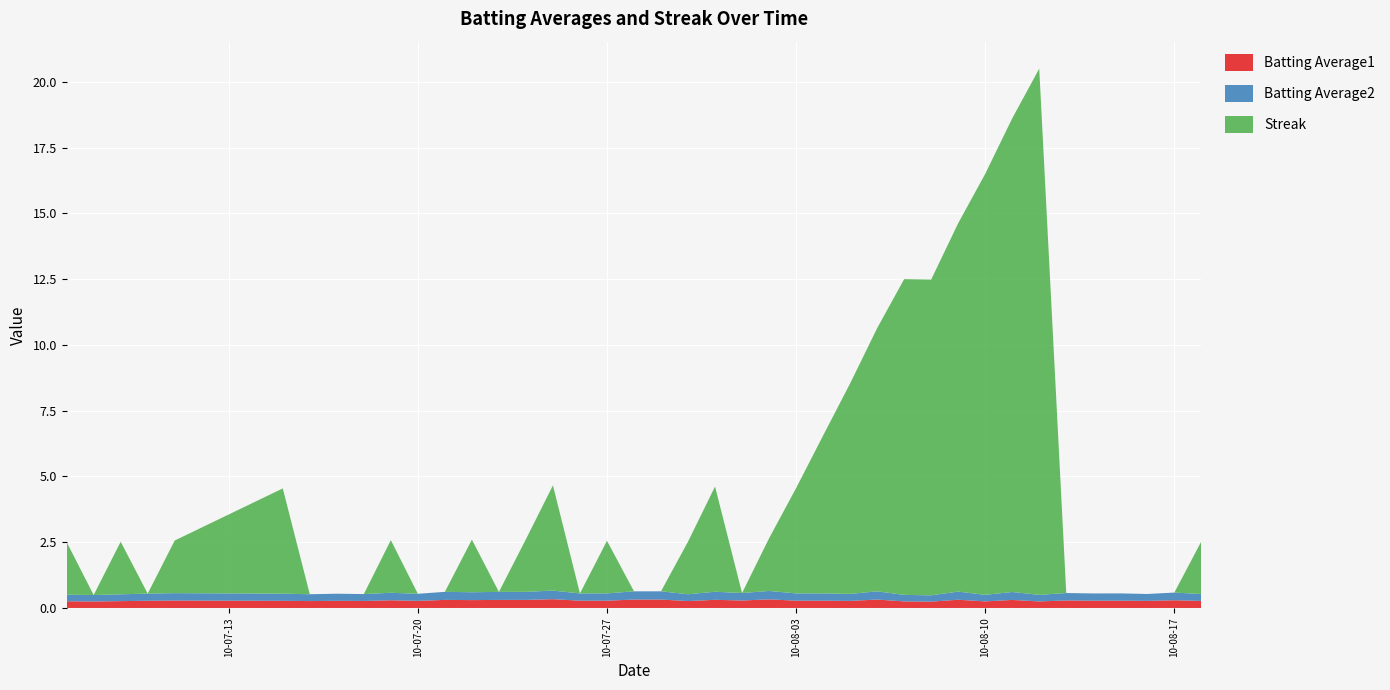

Reading left to right, what are all the values shown in this chart?

Batting Average1: 0.3	0.2	0.3	0.3	0.3	0.3	0.3	0.3	0.3	0.3	0.3	0.3	0.3	0.3	0.3	0.3	0.3	0.3	0.3	0.3	0.3	0.3	0.3	0.3	0.3	0.3	0.3	0.3	0.2	0.2	0.3	0.2	0.3	0.2	0.3	0.3	0.3	0.3	0.3	0.3
Batting Average2: 0.2	0.2	0.3	0.3	0.3	0.3	0.3	0.3	0.3	0.3	0.3	0.3	0.3	0.3	0.3	0.3	0.3	0.3	0.3	0.3	0.3	0.3	0.3	0.3	0.3	0.3	0.3	0.3	0.2	0.2	0.3	0.2	0.3	0.2	0.3	0.3	0.3	0.3	0.3	0.3
Streak: 2.0	0.0	2.0	0.0	2.0	4.0	0.0	0.0	0.0	2.0	0.0	0.0	2.0	0.0	2.0	4.0	0.0	2.0	0.0	0.0	2.0	4.0	0.0	2.0	4.0	6.0	8.0	10.0	12.0	12.0	14.0	16.0	18.0	20.0	0.0	0.0	0.0	0.0	0.0	2.0